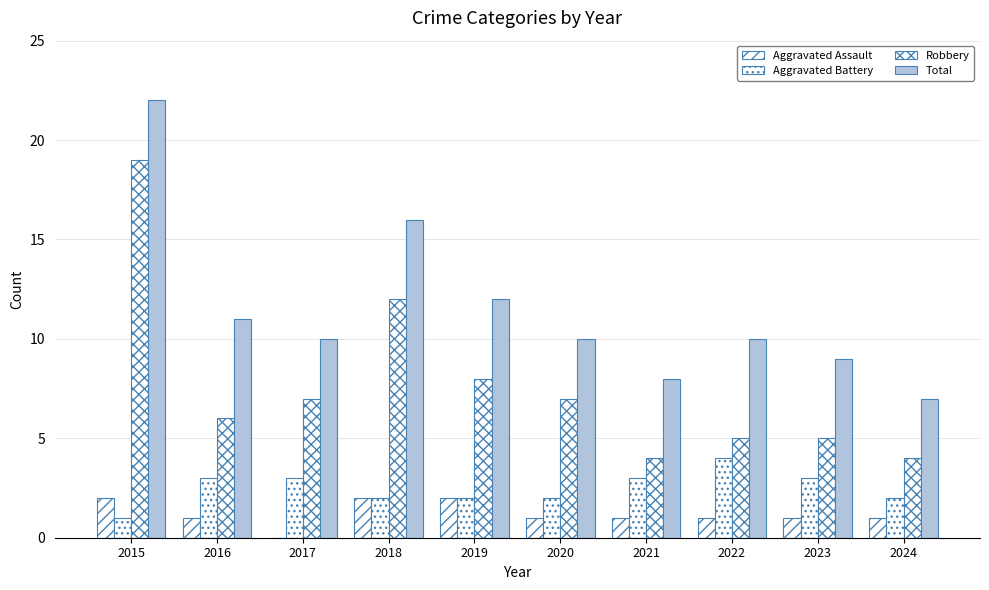

How many Aggravated Battery values are between 2 and 3?

8